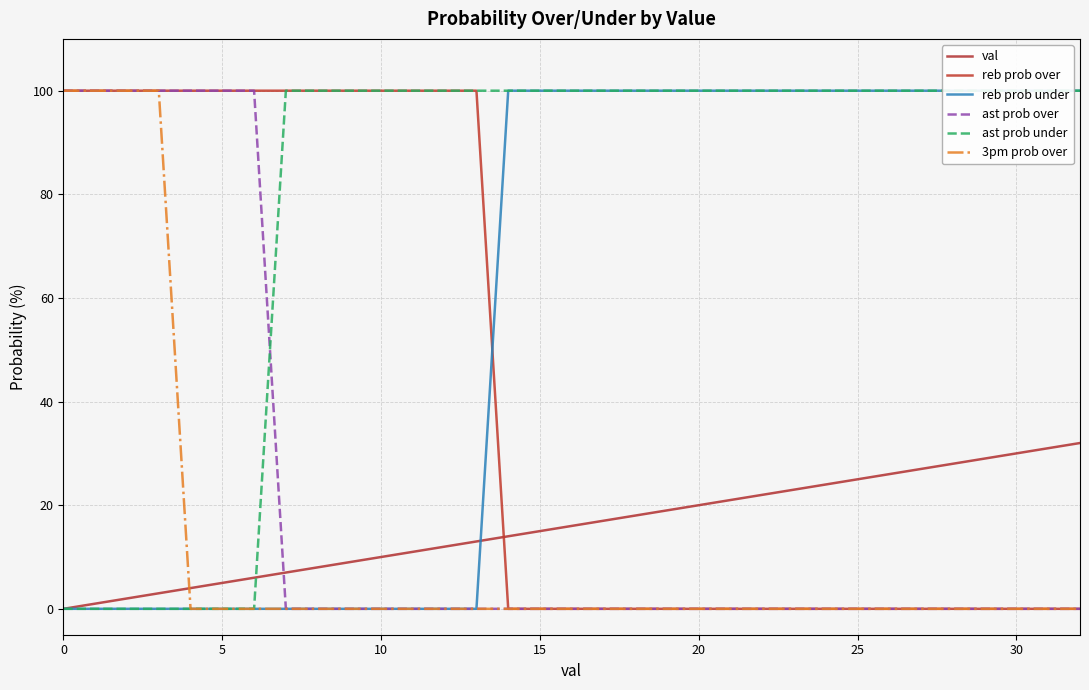

What is the spread (max minus min) of values at 24?

100